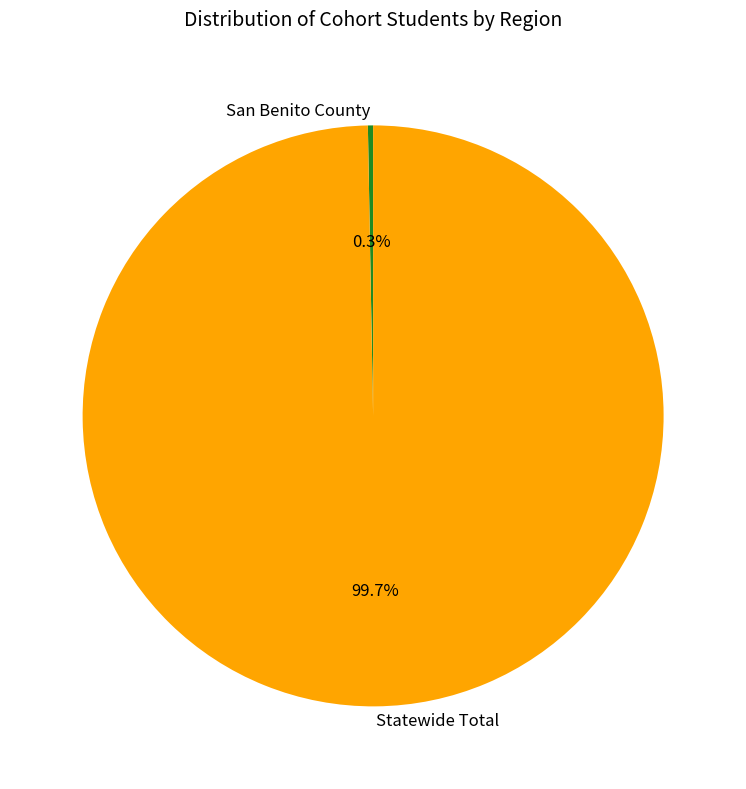

To the nearest percent, what is the difference between the San Benito County and Statewide Total slice percentages?

99%